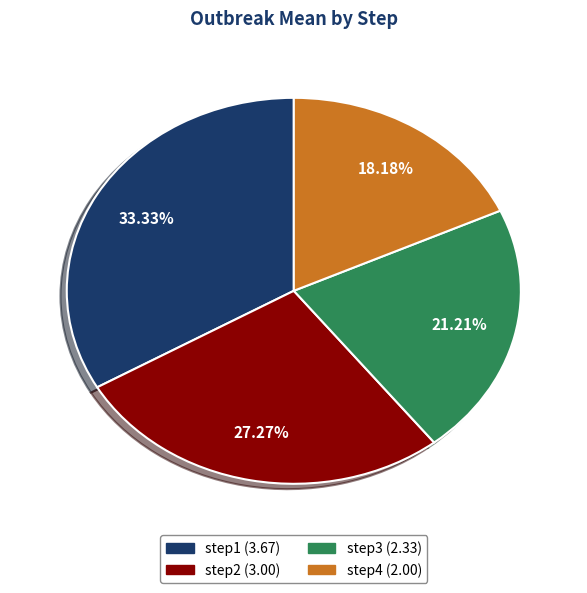

Is it true that step2 is 27% of the pie?

True